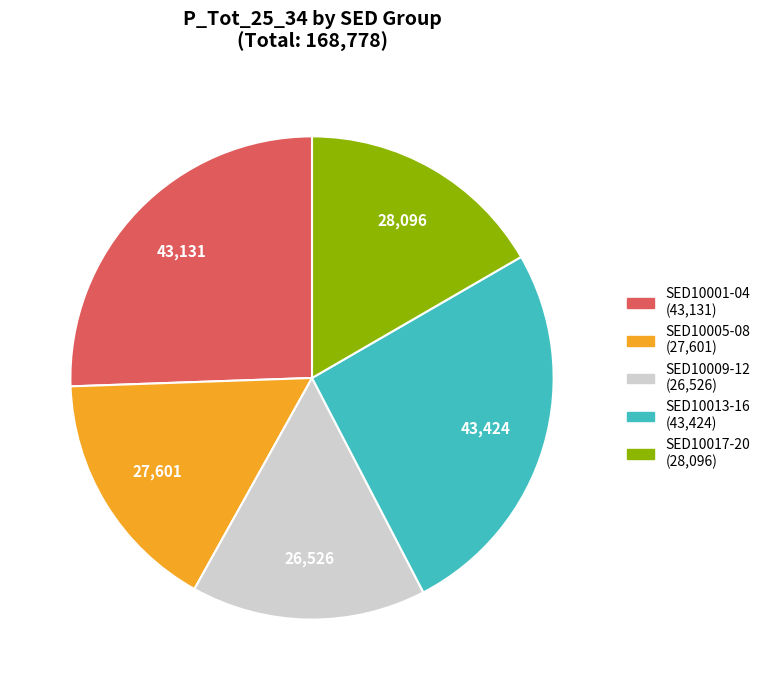

Does any single category account for the majority?

No